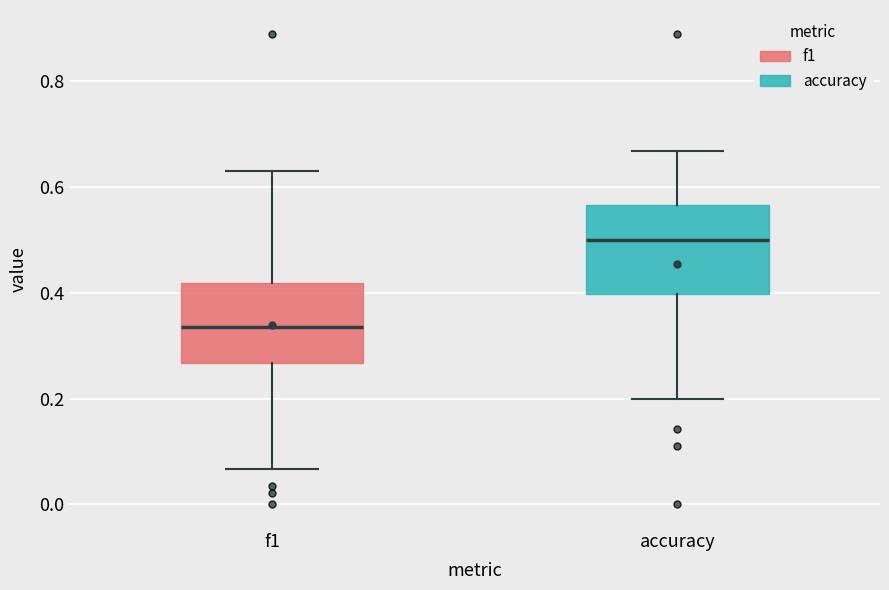

Where does the median line of the box for accuracy sit on the y-axis? The values are not printed on the chart, so give them approximately, as read against the axis.

0.50